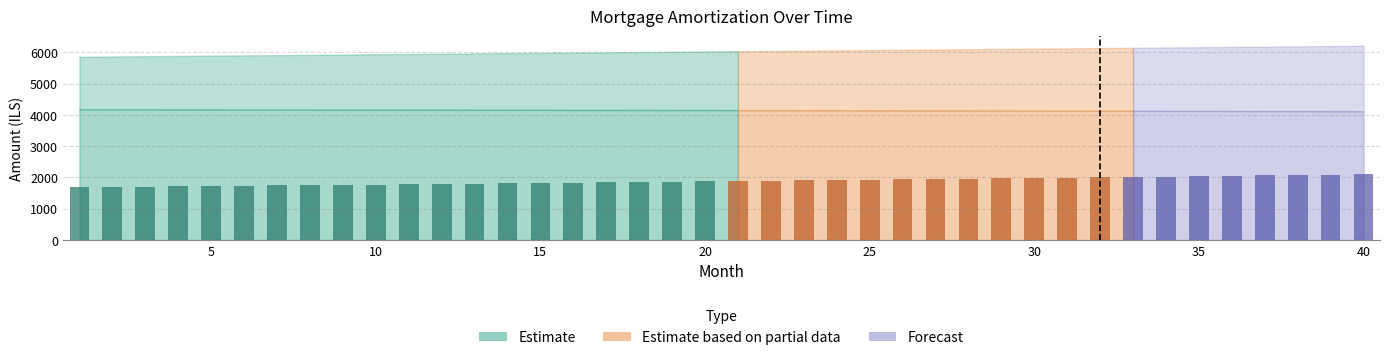

What is the difference between the second highest and second lowest values?

170.7